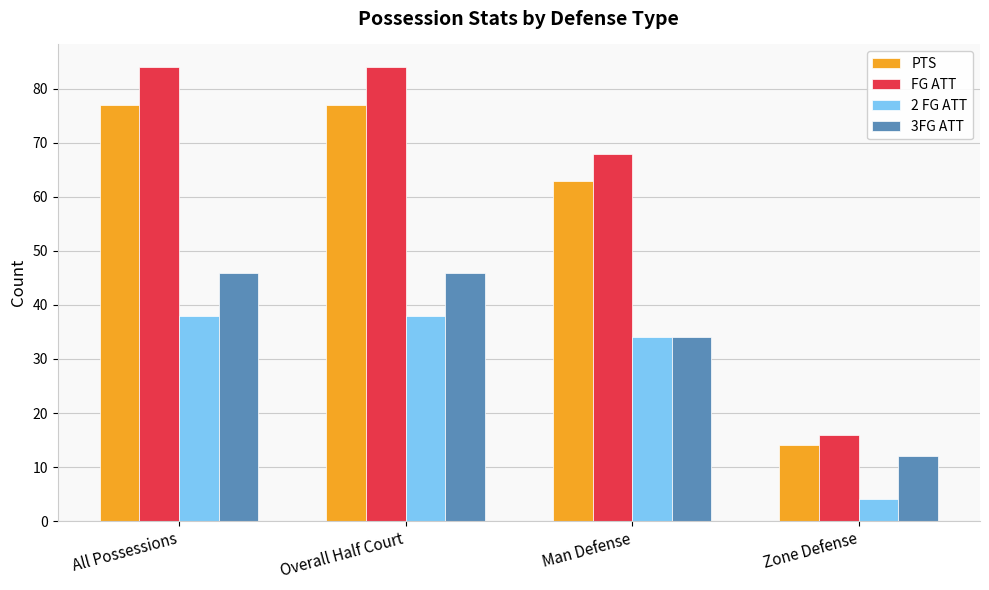

The value of 3FG ATT at All Possessions is 27. True or false?

False